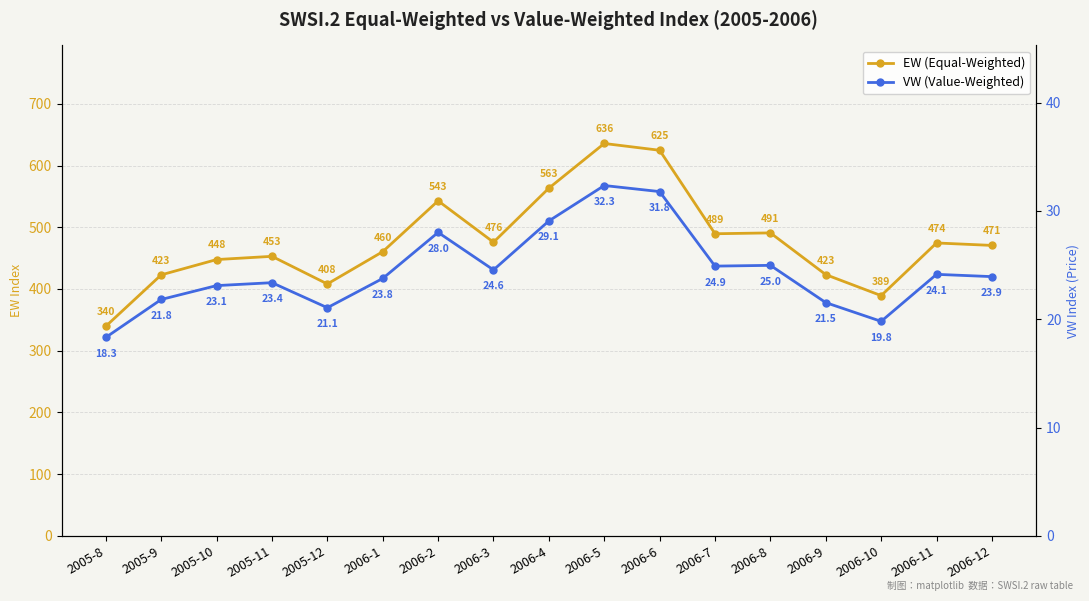

True or false: EW (Equal-Weighted) and VW (Value-Weighted) intersect in this chart.

False